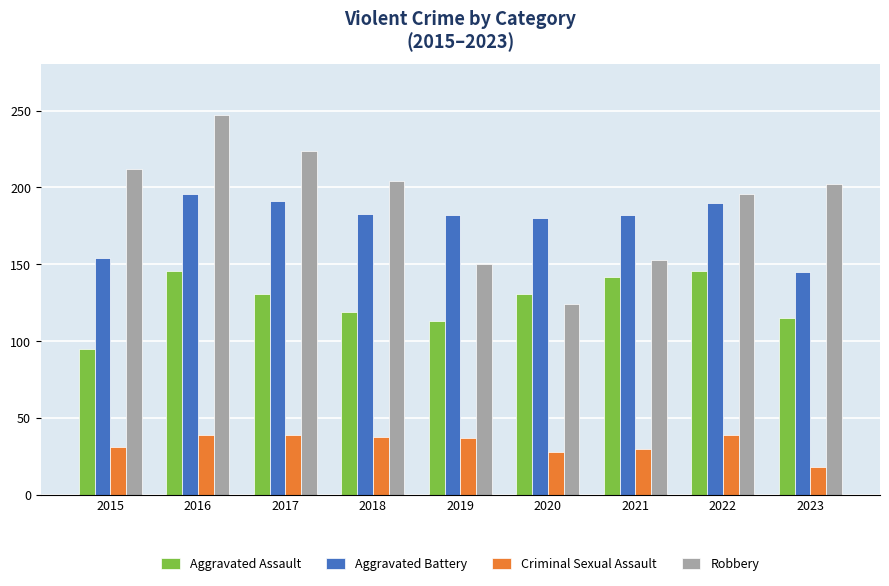

Which series has the largest range (max minus min)?

Robbery